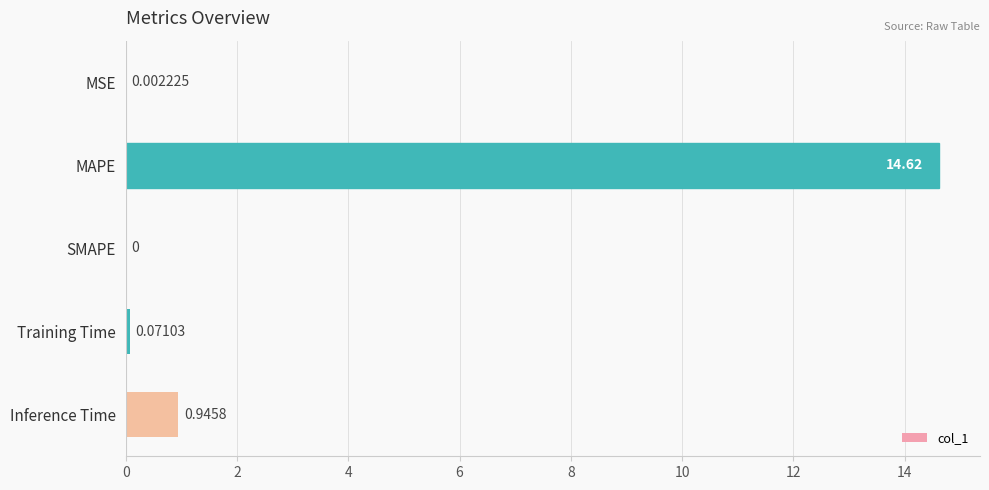

Where is the data nearest to the value 7?

Inference Time